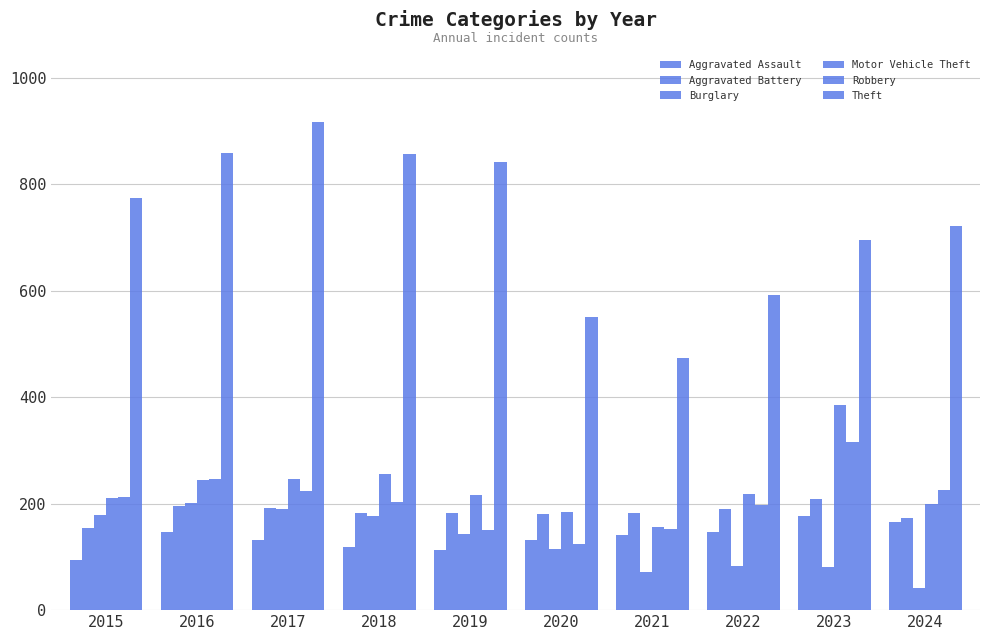

How many data points does each series have?

10